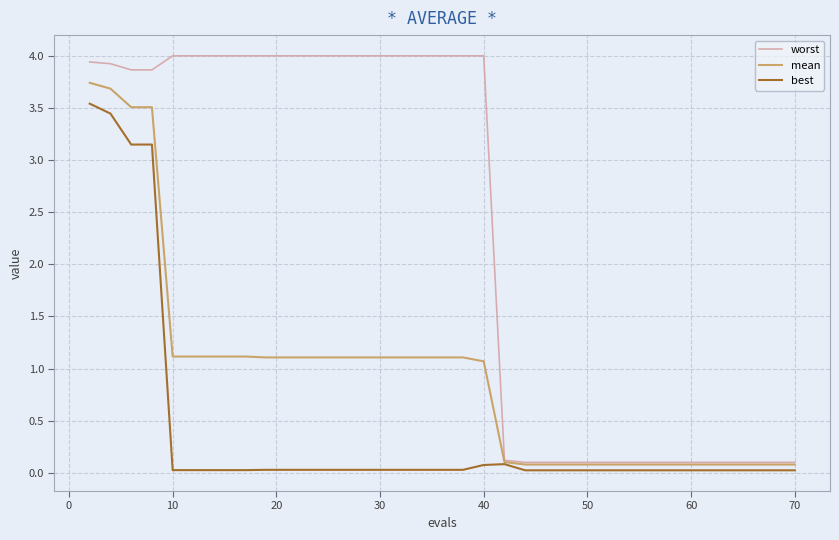

List the series in order of their peak value, lowest first.

best, mean, worst